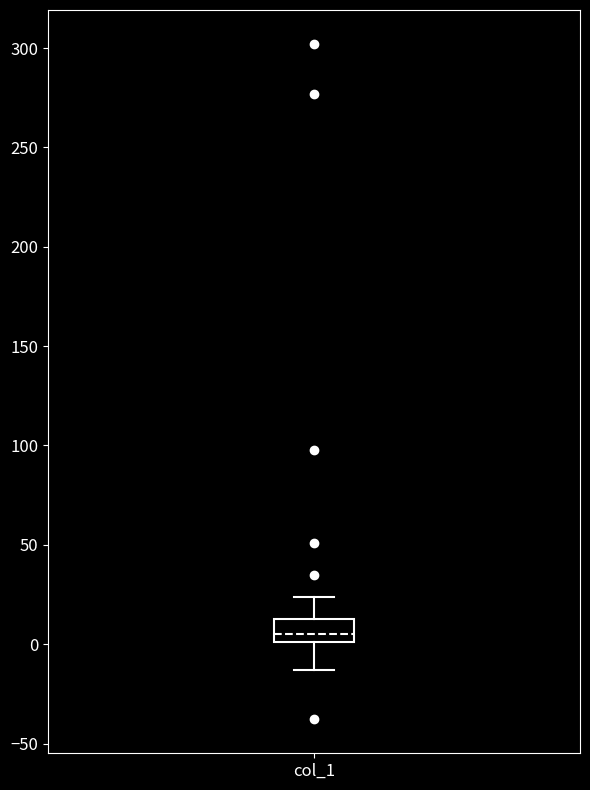

Transcribe this box plot: give where the median line is, the range the box spans, and where the two whiskers end, as read against the y-axis. The values are not printed on the chart, so give them approximately, as read against the axis.

median 5, box 0 to 15, whiskers -15 to 25